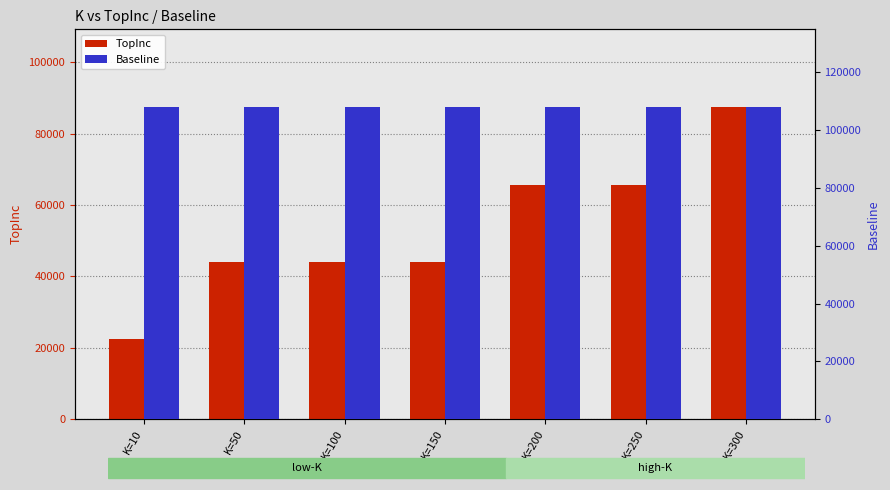

Rank the series by their maximum value, from lowest to highest.

TopInc, Baseline